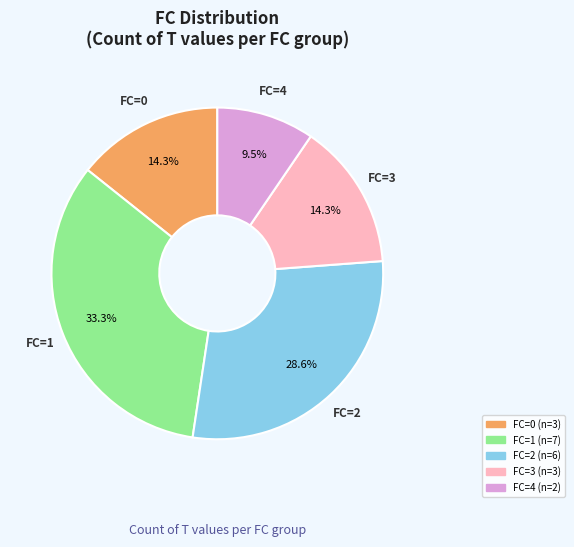

Is there a majority slice in this chart?

No